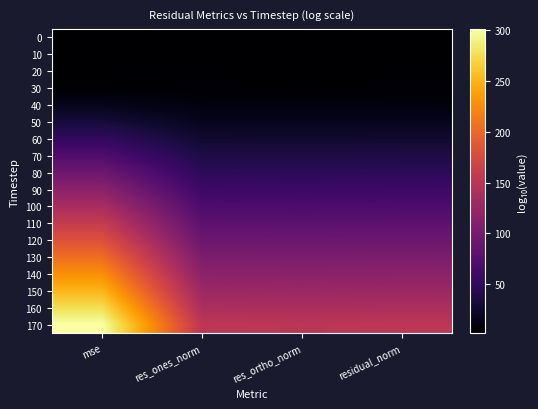

What is the greatest value displayed?

301.3